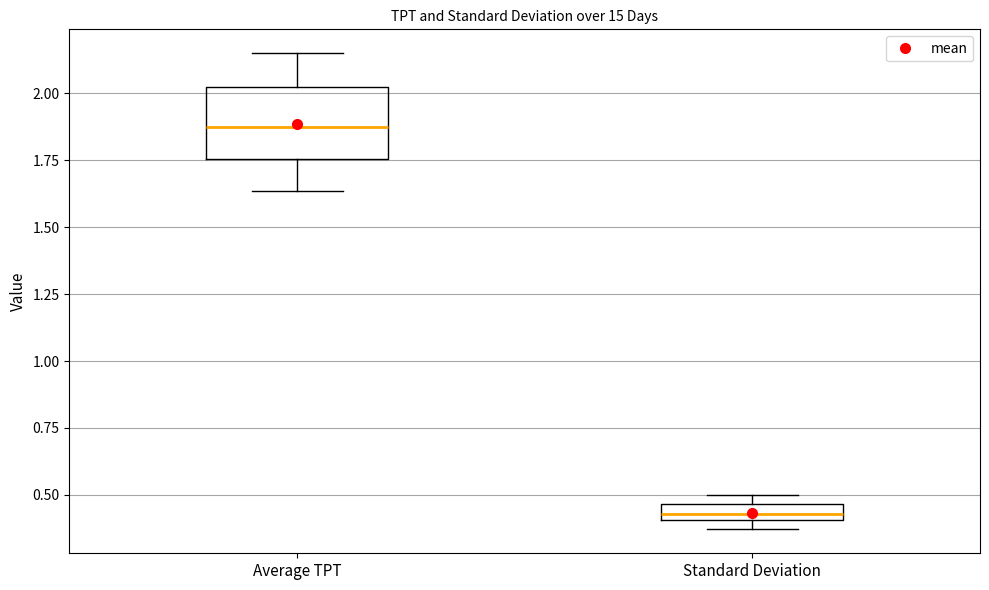

Where is the lower edge of the box for Standard Deviation on the y-axis? The values are not printed on the chart, so give them approximately, as read against the axis.

0.40